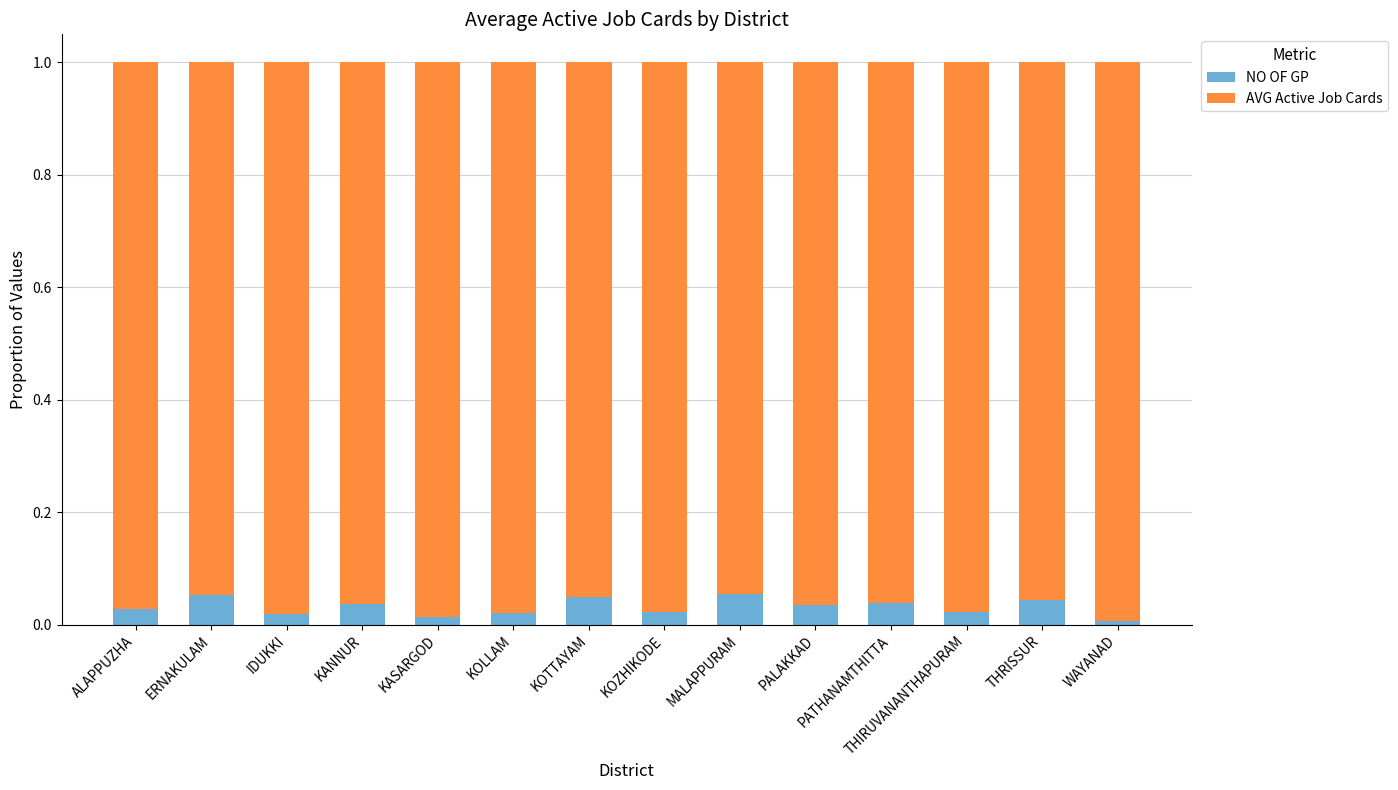

What is the sum of all NO OF GP values?

0.4